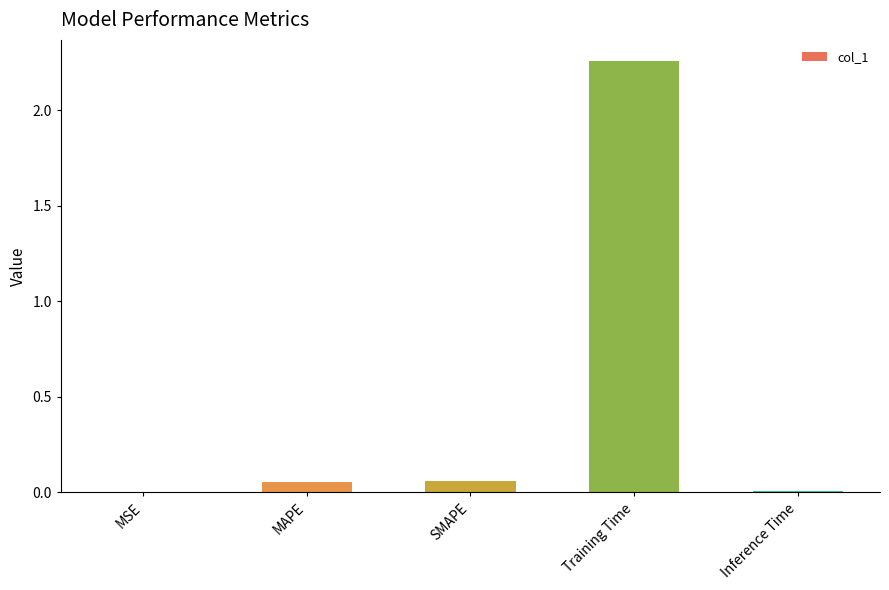

True or false: the data shows 0.0 at Inference Time.

True